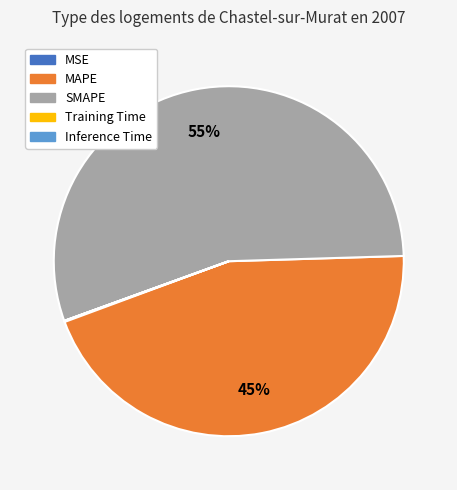

What is the majority slice?

SMAPE